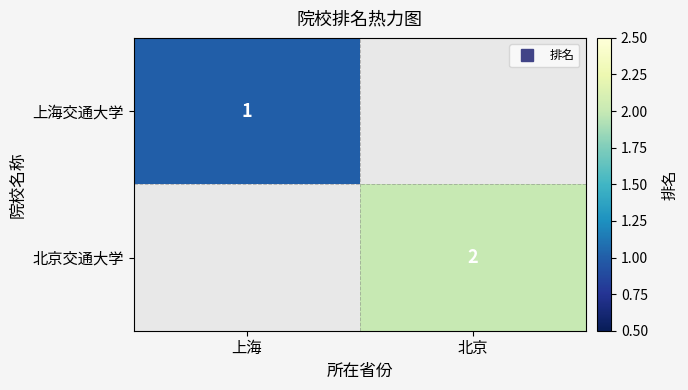

Rank the series by their average value, from highest to lowest.

上海交通大学, 北京交通大学